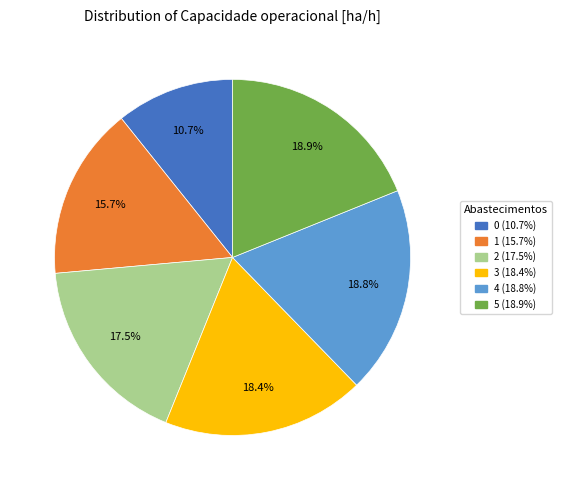

How many segments does this pie chart have?

6